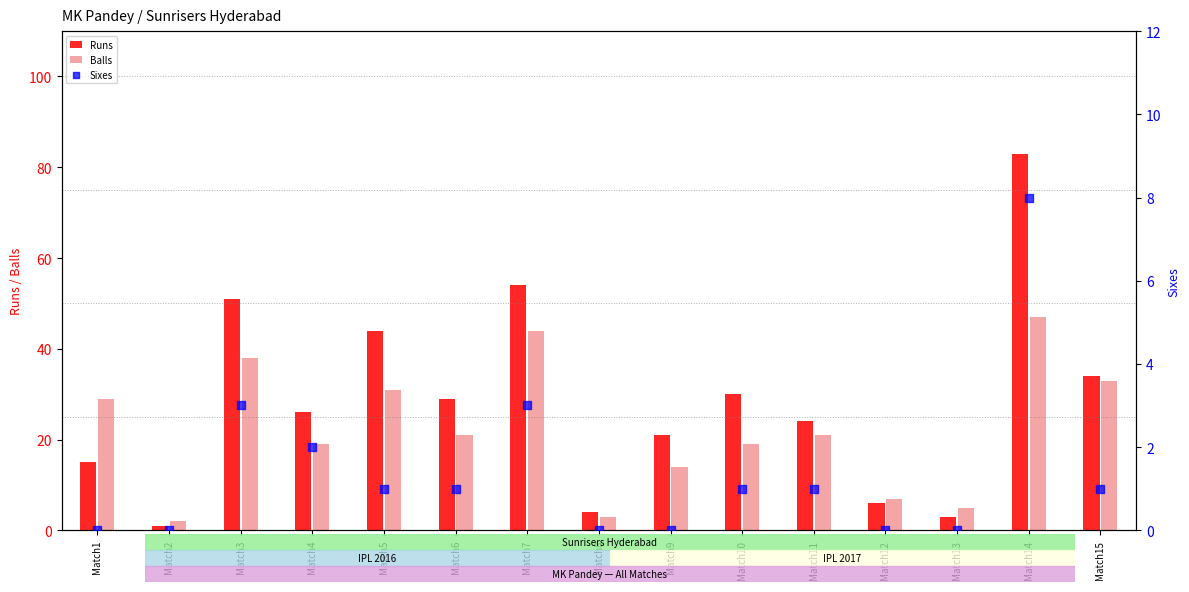

Which series contains the lowest Y value?

Sixes